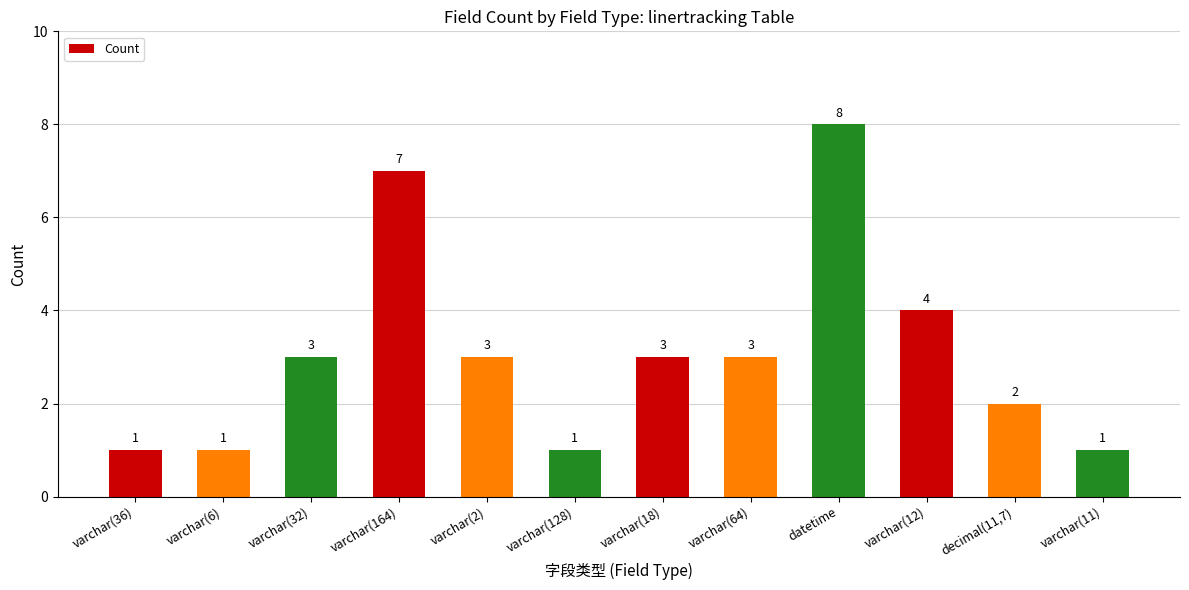

Reading left to right, extract all data points from this chart.

varchar(36)=1	varchar(6)=1	varchar(32)=3	varchar(164)=7	varchar(2)=3	varchar(128)=1	varchar(18)=3	varchar(64)=3	datetime=8	varchar(12)=4	decimal(11,7)=2	varchar(11)=1